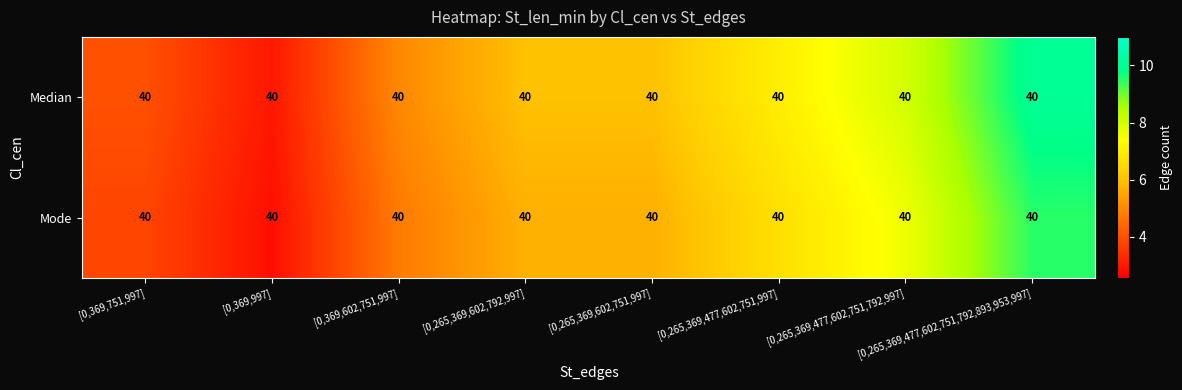

At how many categories does at least one series exceed 4?

6